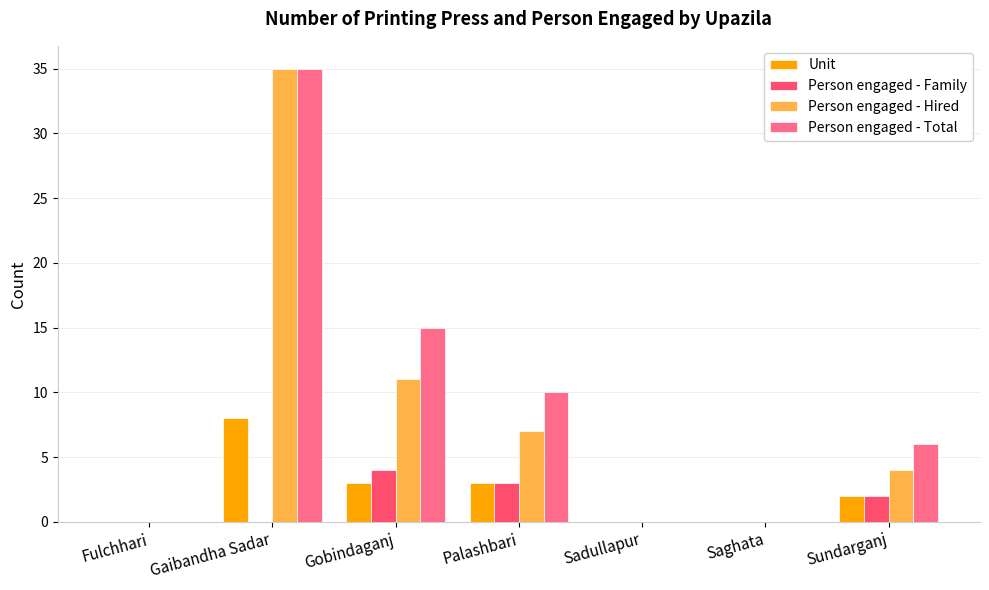

Where is Person engaged - Total nearest to the value 17?

Gobindaganj